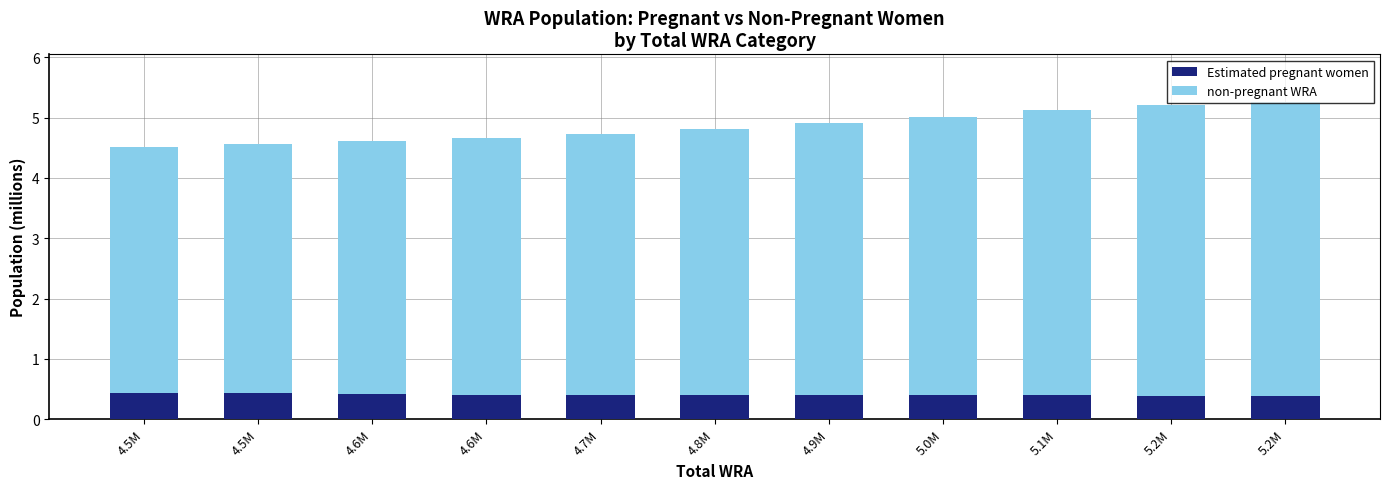

What are all the series names shown in the legend?

Estimated pregnant women, non-pregnant WRA